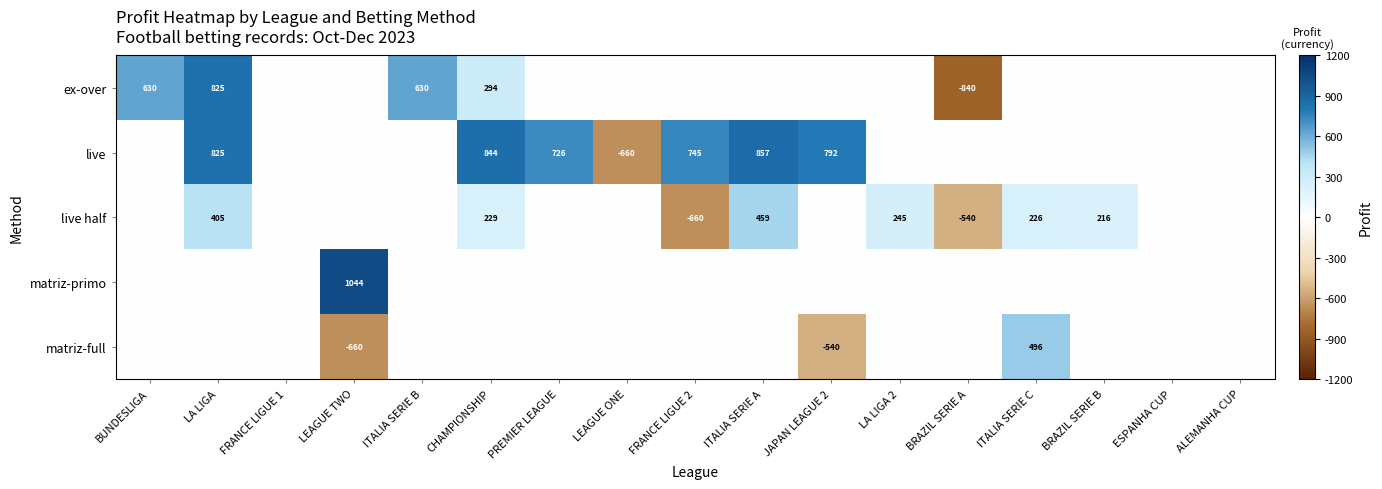

The value of matriz-full at LEAGUE TWO is -1041. True or false?

False